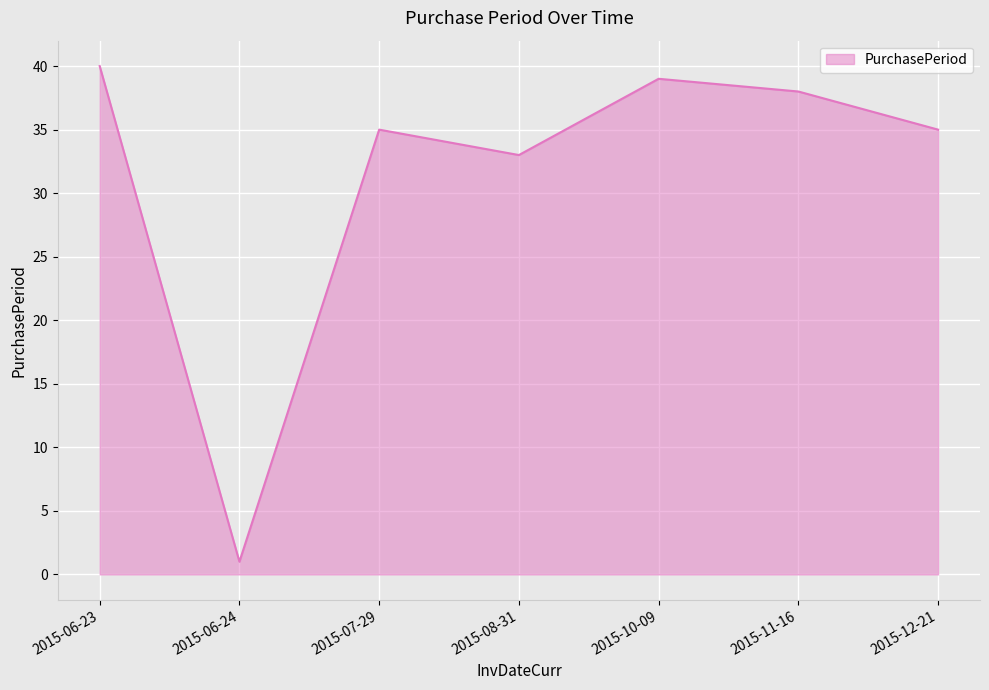

Reading left to right, list all the values displayed in this chart.

40	1	35	33	39	38	35